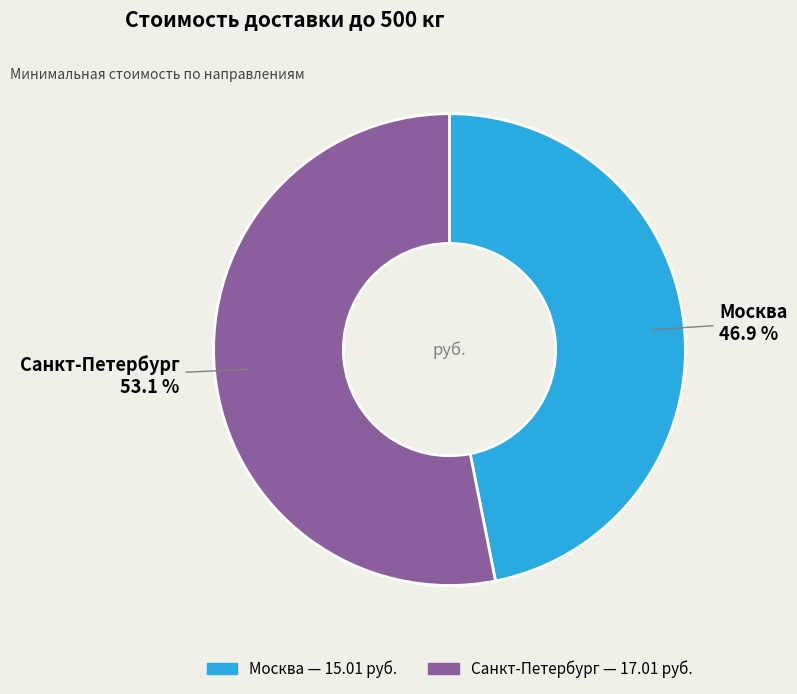

What percentage is the Санкт-Петербург slice, to the nearest percent?

53%